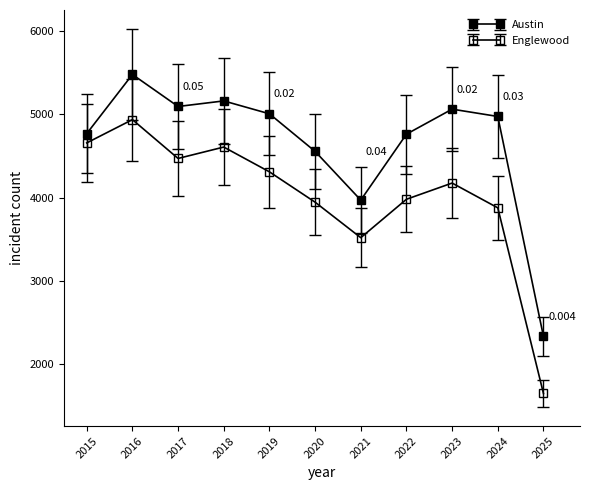

What is the highest value of the Englewood series?

4938